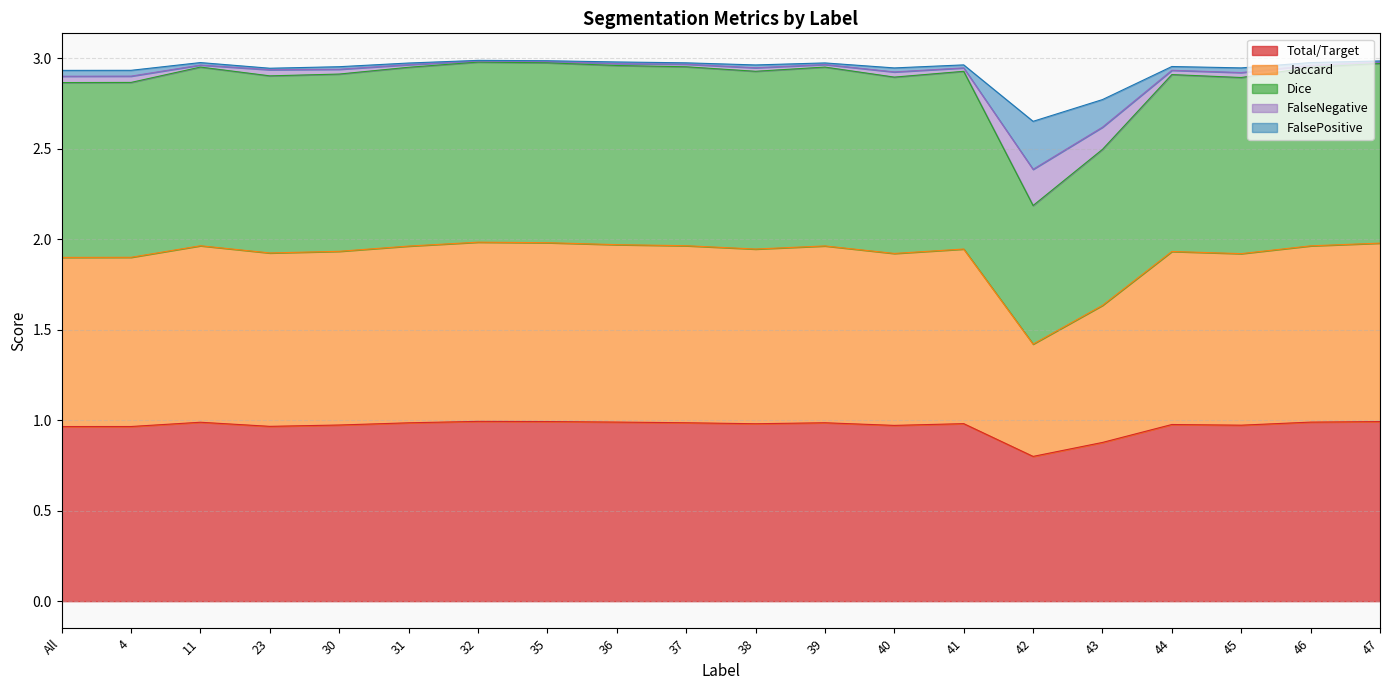

True or false: Total/Target has a value of 0.6 at 41.

False